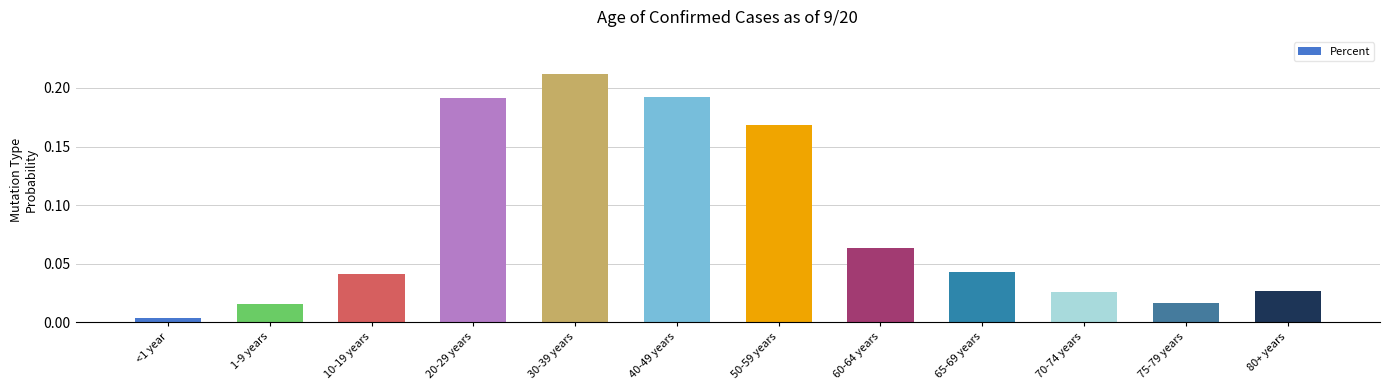

Which label corresponds to the largest value in the chart?

30-39 years